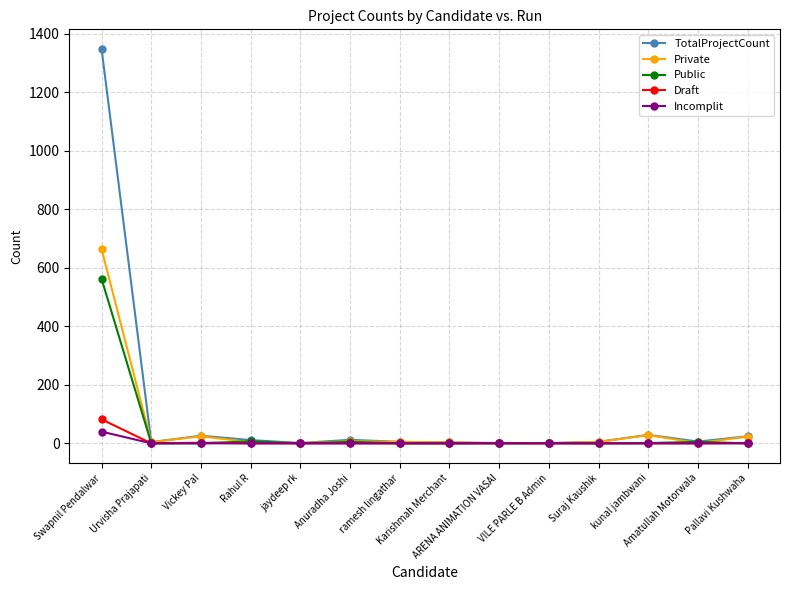

Rank the series by their maximum value, from lowest to highest.

Incomplit, Draft, Public, Private, TotalProjectCount